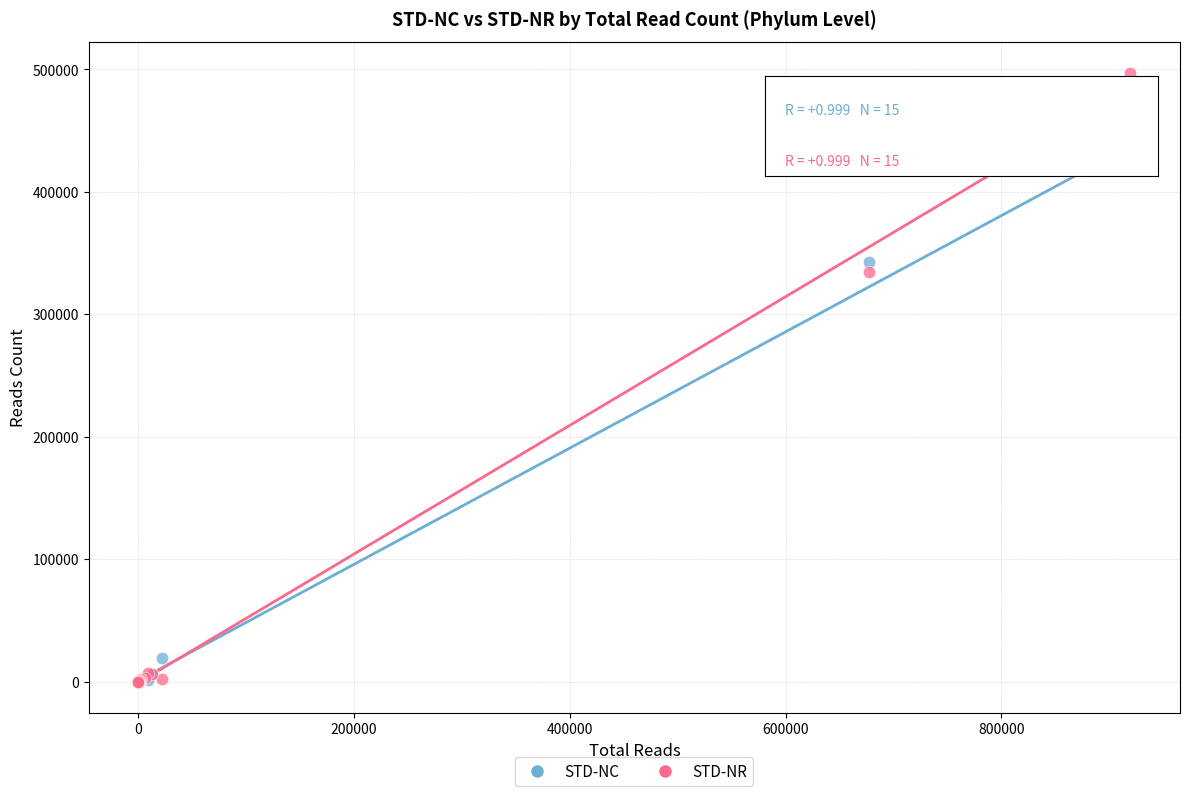

In the STD-NC series, what Y value is closest to 211119?

342853